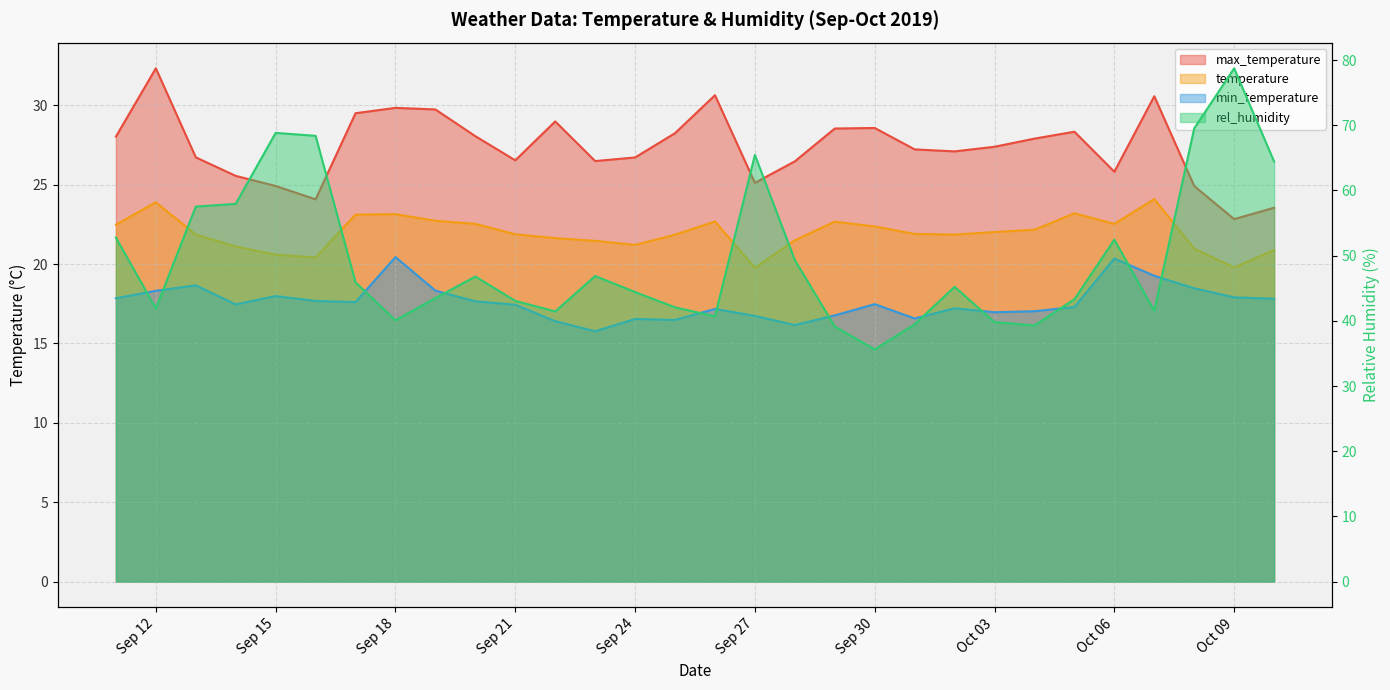

How many distinct data groups are displayed?

4